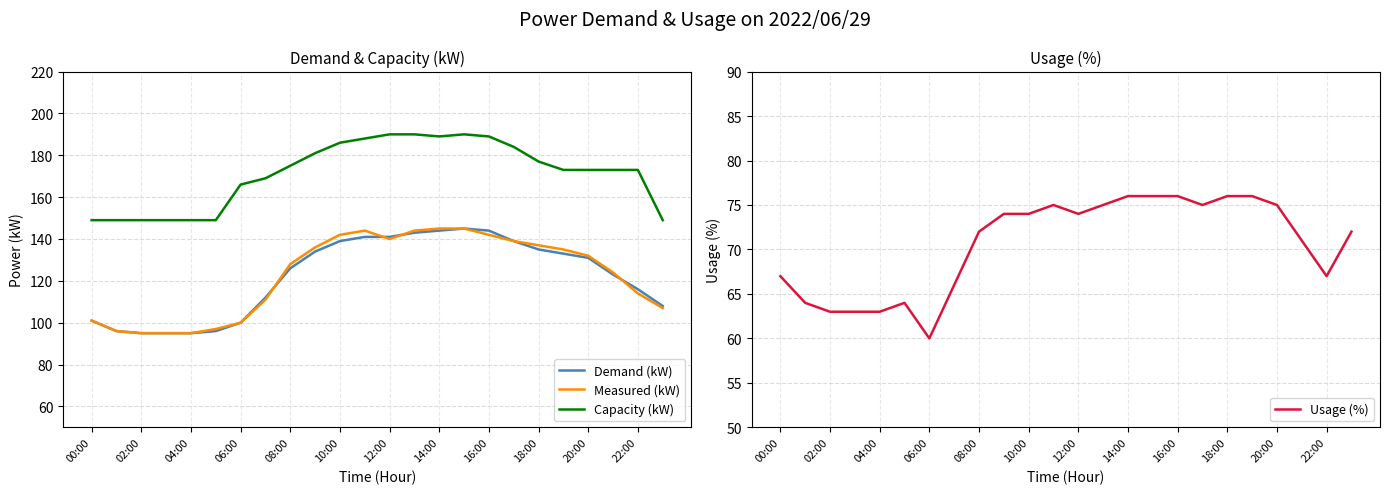

True or false: Usage (%) has more than 0 interior local peaks.

True